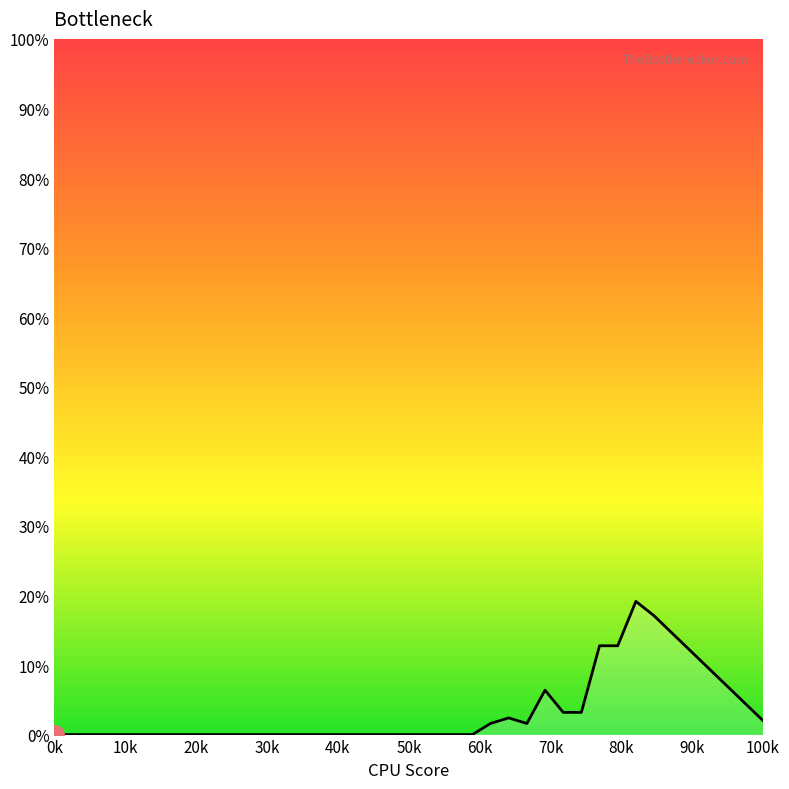

What is the difference between the maximum and minimum values?

19.1